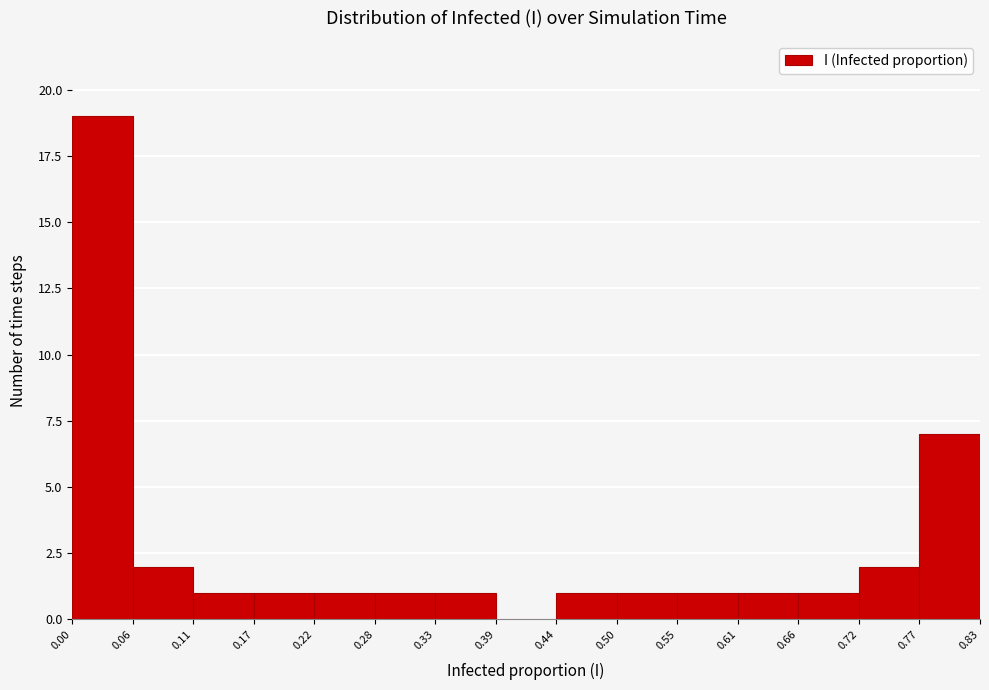

Which range on the x-axis has the tallest bar?

0.00 to 0.06